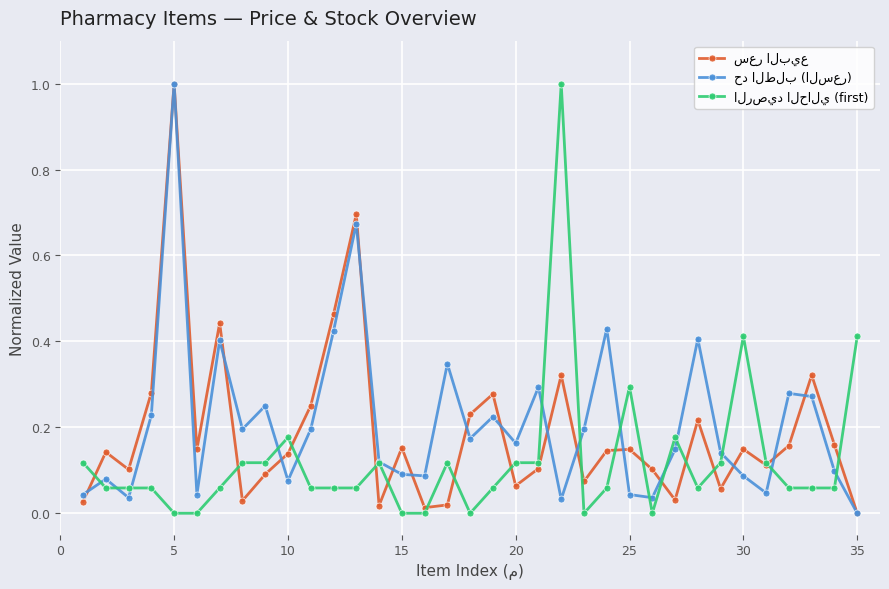

What is the greatest value displayed?

1.0